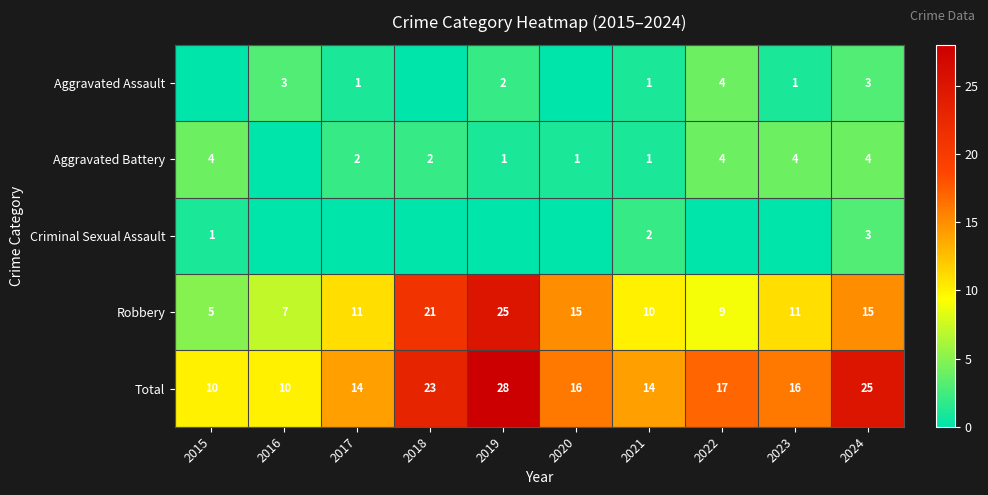

How many data points in Total are less than 16?

4